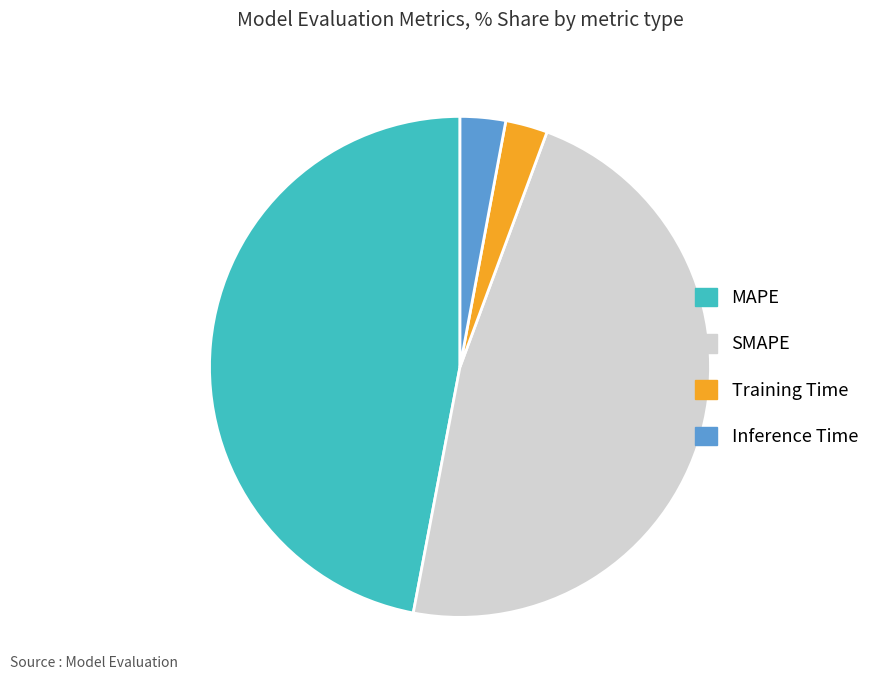

Is there any slice that represents more than half of the pie?

No